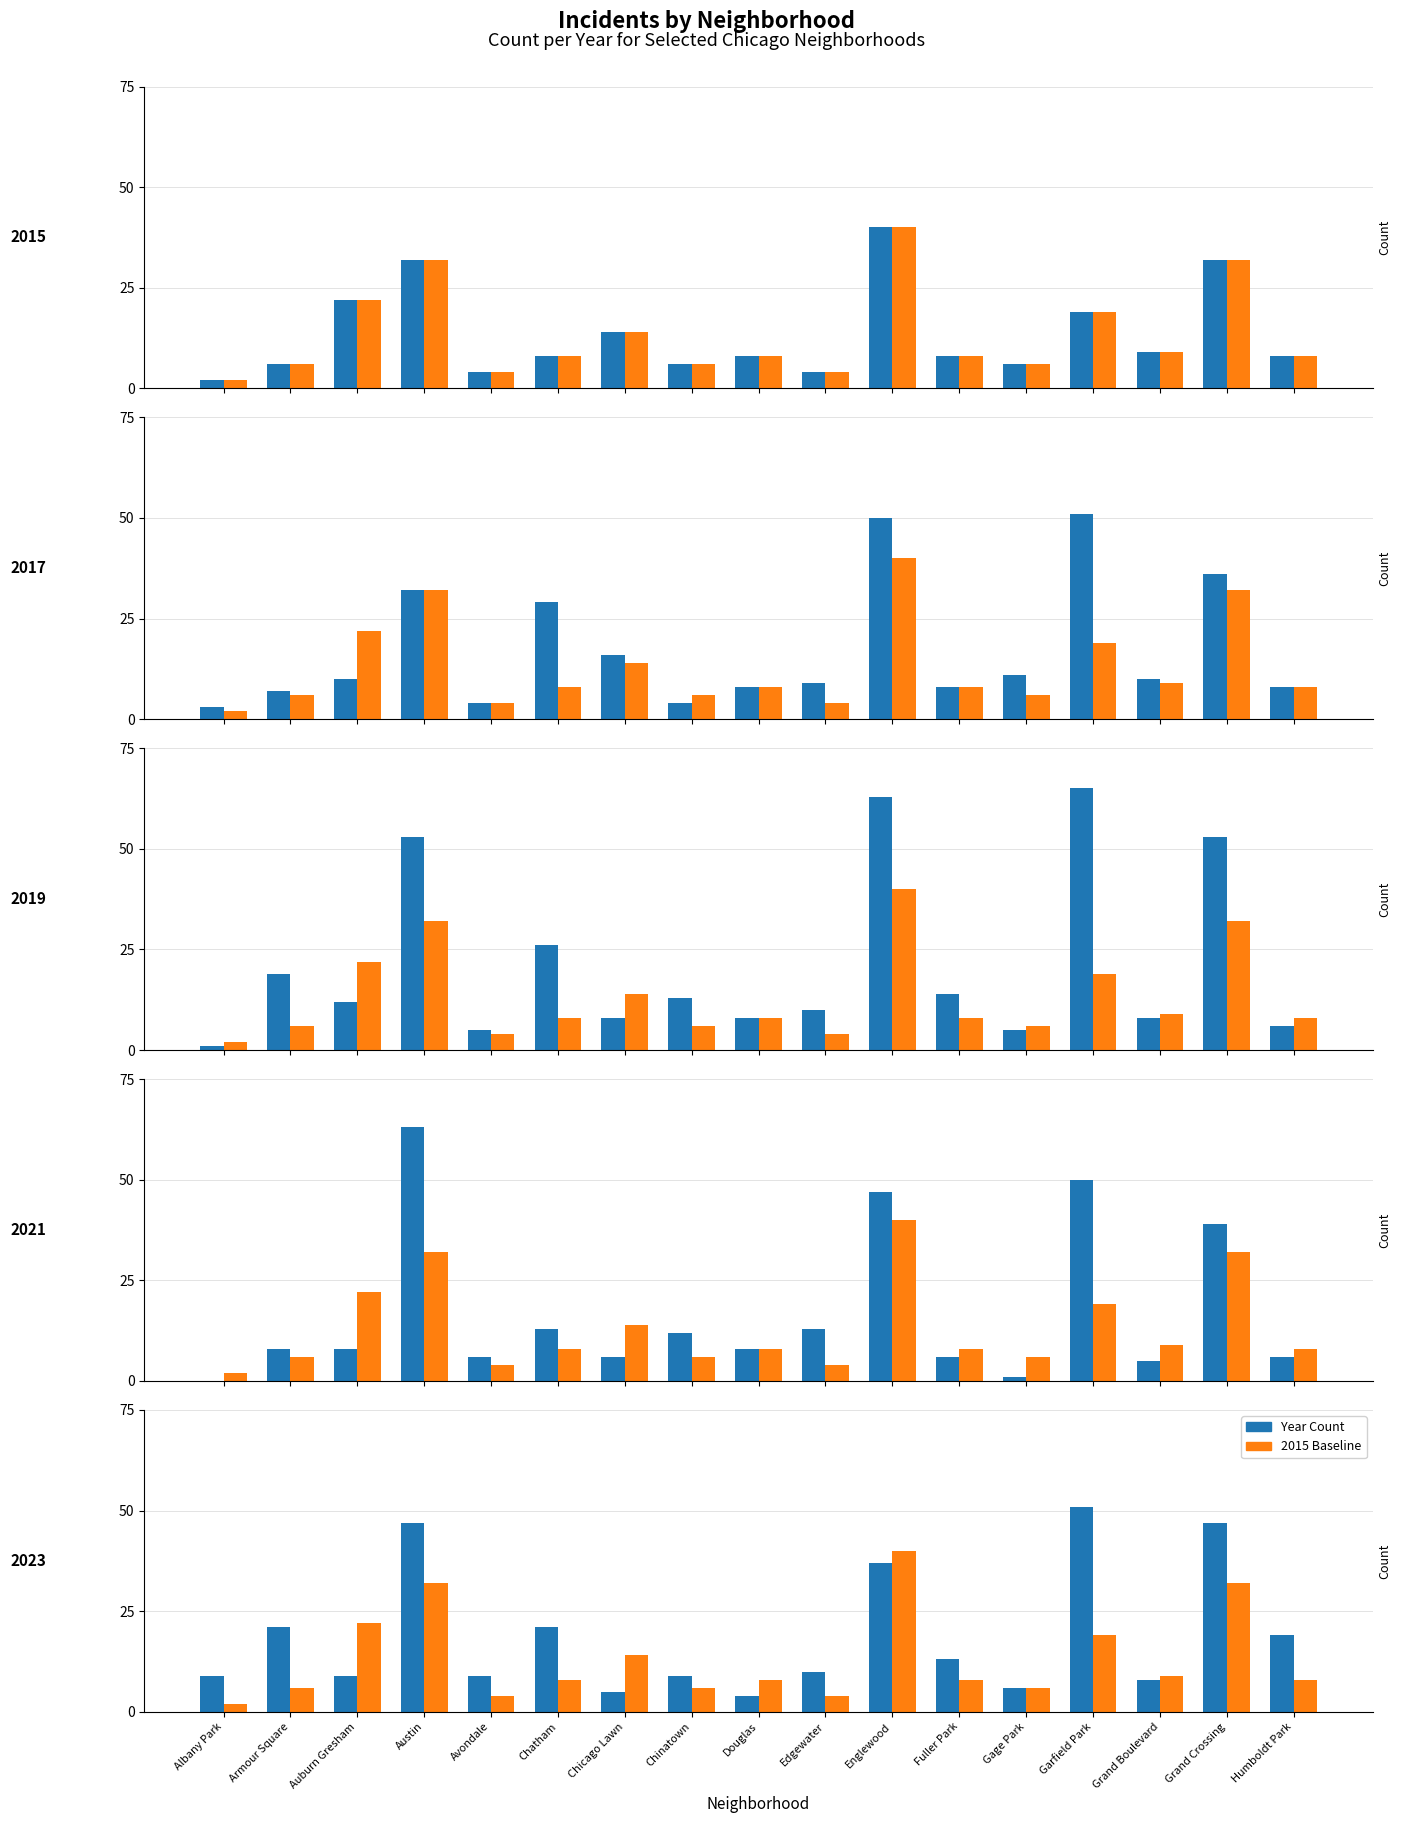

The chart shows a value of 8 at Douglas. True or false?

True